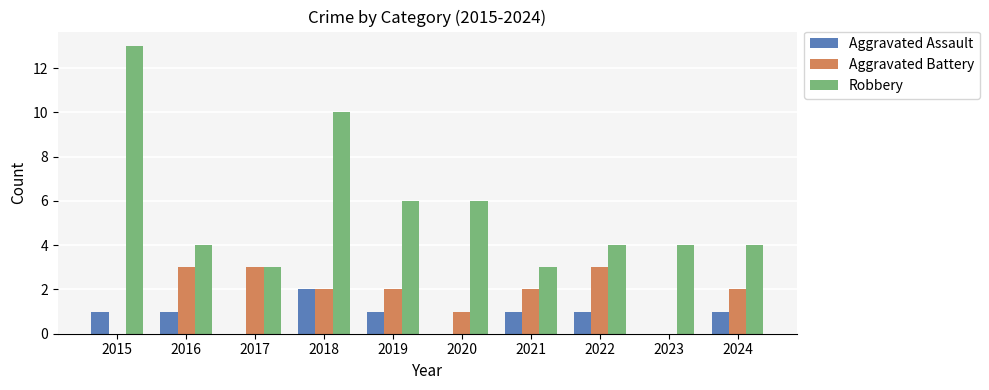

How many series are shown in this chart?

3